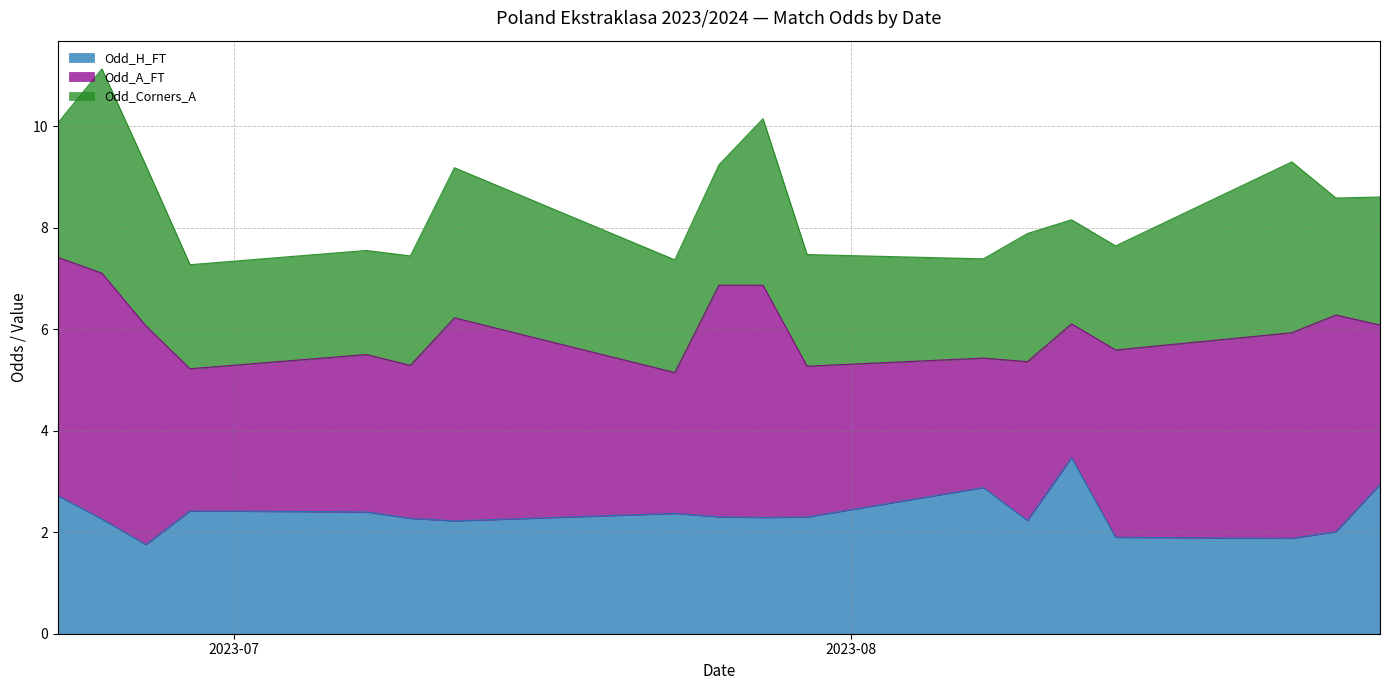

What is the minimum value for Odd_H_FT?

1.8